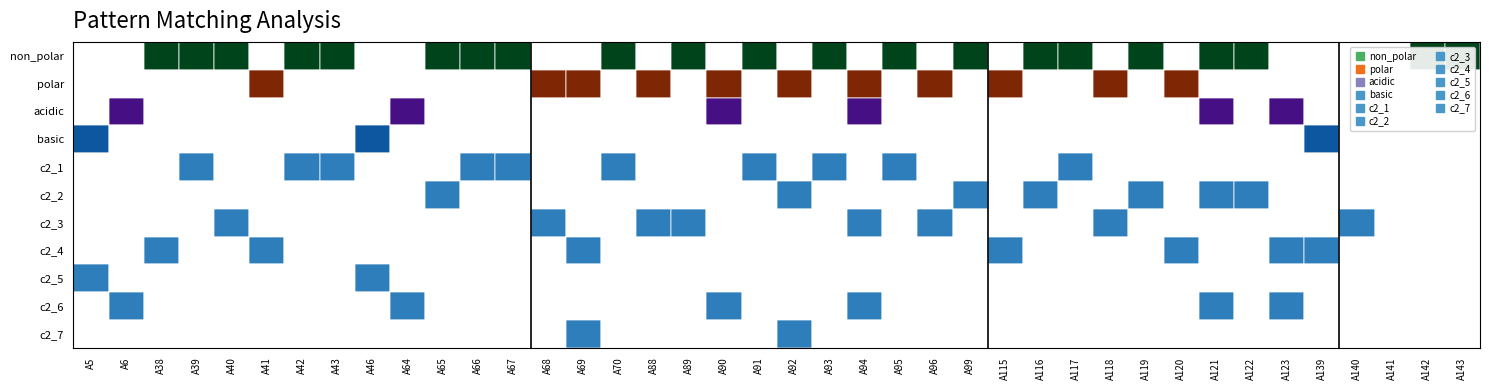

At A70, list the series in order from smallest to largest.

polar, acidic, basic, c2_2, c2_3, c2_4, c2_5, c2_6, c2_7, non_polar, c2_1